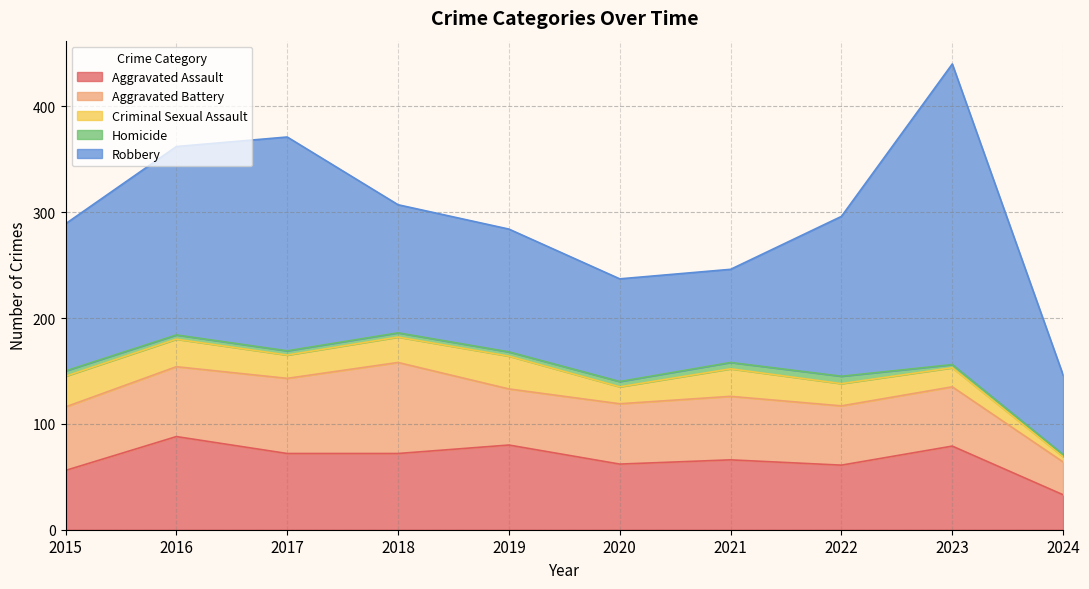

The Robbery series shows 70 at 2016. True or false?

False